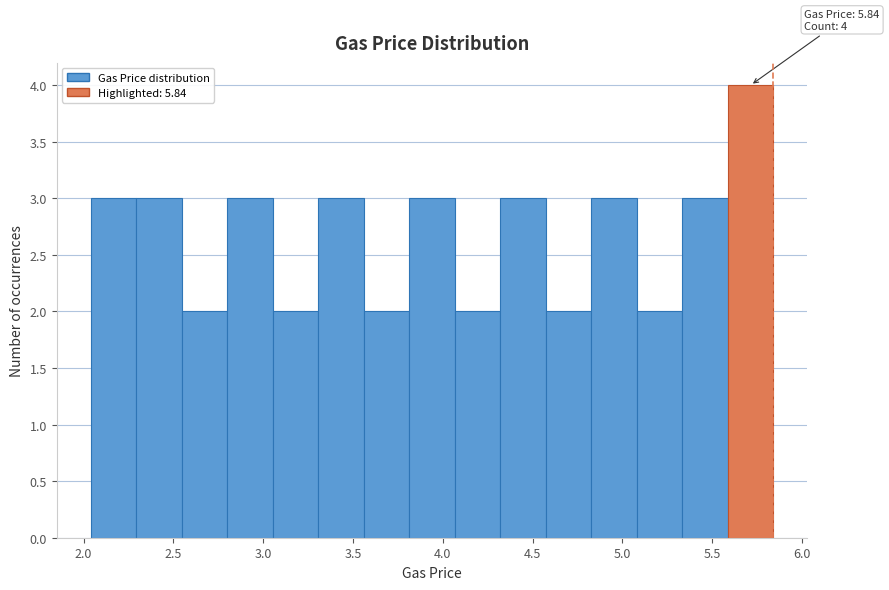

Over which range of the x-axis is the bar tallest?

5.60 to 5.85